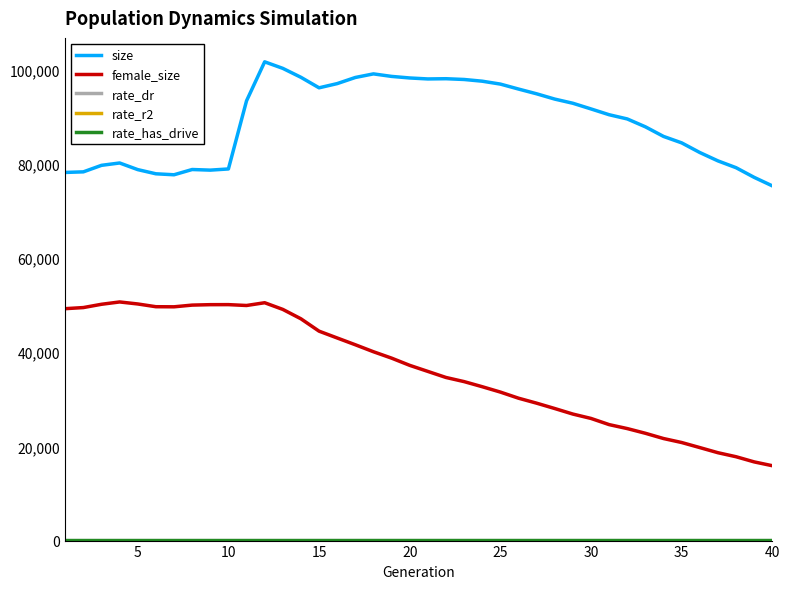

Which series has the largest total across all categories?

size